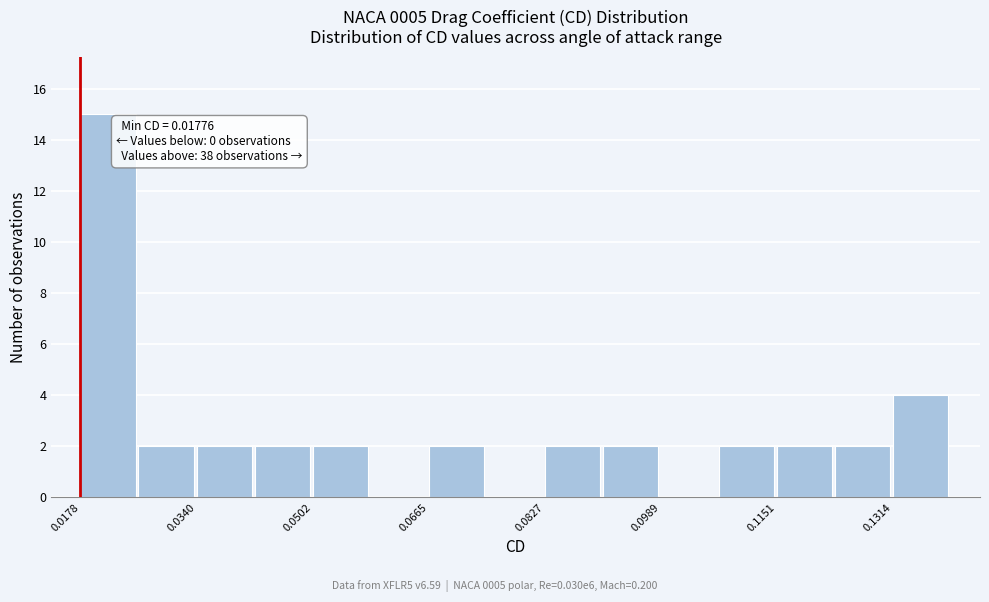

Which range on the x-axis has the tallest bar?

0.018 to 0.026